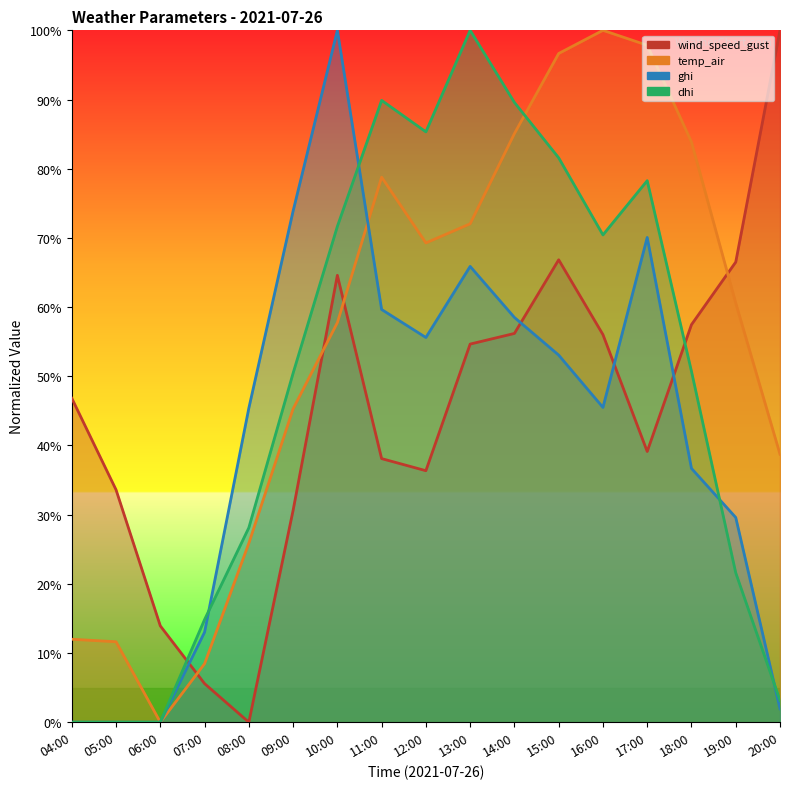

What is the approximate value of wind_speed_gust at 13:00?

54.7